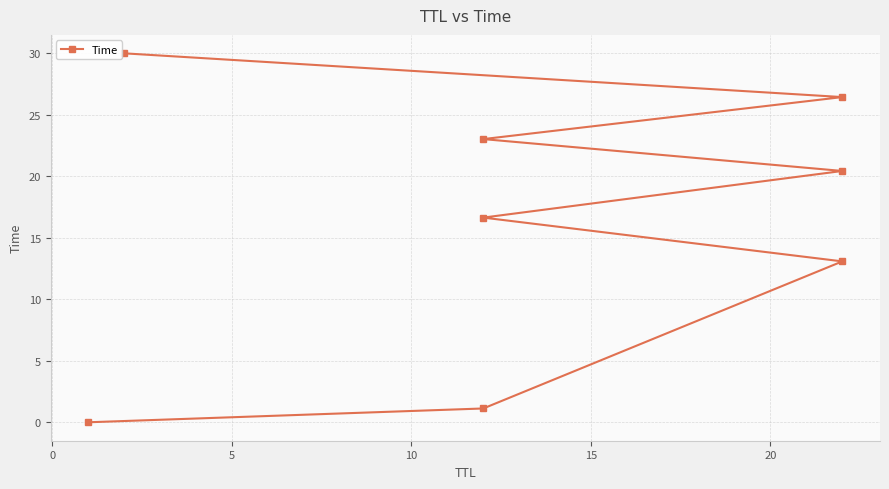

What is the approximate value at 20?

23.0